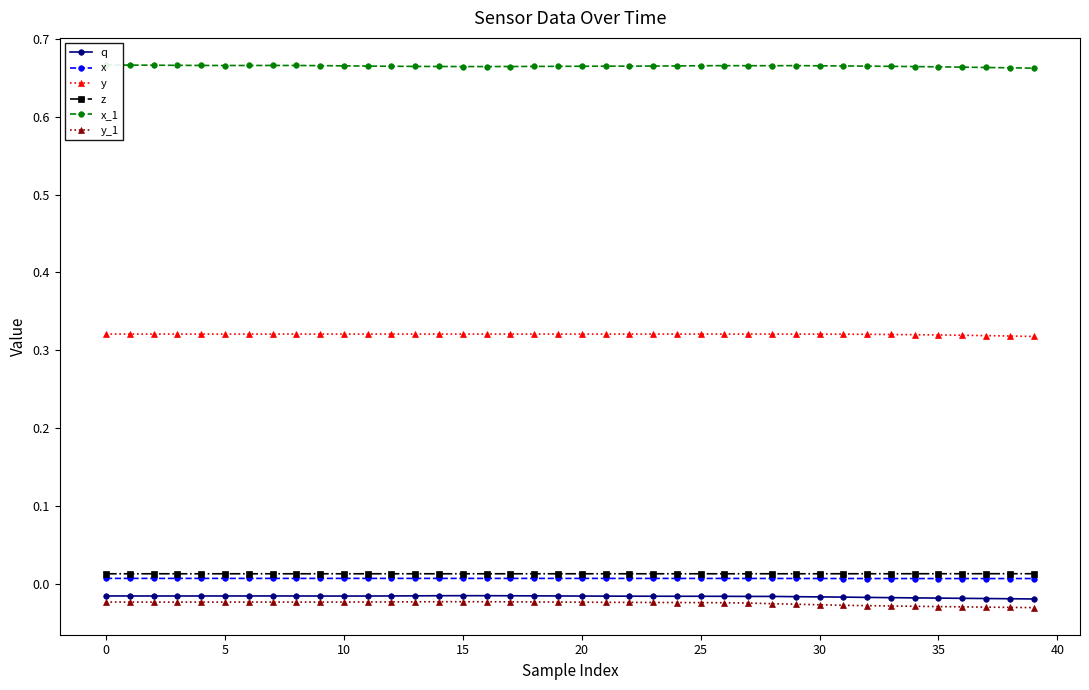

Reading left to right, extract all data points from this chart.

q: -0.0	-0.0	-0.0	-0.0	-0.0	-0.0	-0.0	-0.0	-0.0	-0.0	-0.0	-0.0	-0.0	-0.0	-0.0	-0.0	-0.0	-0.0	-0.0	-0.0	-0.0	-0.0	-0.0	-0.0	-0.0	-0.0	-0.0	-0.0	-0.0	-0.0	-0.0	-0.0	-0.0	-0.0	-0.0	-0.0	-0.0	-0.0	-0.0	-0.0
x: 0.0	0.0	0.0	0.0	0.0	0.0	0.0	0.0	0.0	0.0	0.0	0.0	0.0	0.0	0.0	0.0	0.0	0.0	0.0	0.0	0.0	0.0	0.0	0.0	0.0	0.0	0.0	0.0	0.0	0.0	0.0	0.0	0.0	0.0	0.0	0.0	0.0	0.0	0.0	0.0
y: 0.3	0.3	0.3	0.3	0.3	0.3	0.3	0.3	0.3	0.3	0.3	0.3	0.3	0.3	0.3	0.3	0.3	0.3	0.3	0.3	0.3	0.3	0.3	0.3	0.3	0.3	0.3	0.3	0.3	0.3	0.3	0.3	0.3	0.3	0.3	0.3	0.3	0.3	0.3	0.3
z: 0.0	0.0	0.0	0.0	0.0	0.0	0.0	0.0	0.0	0.0	0.0	0.0	0.0	0.0	0.0	0.0	0.0	0.0	0.0	0.0	0.0	0.0	0.0	0.0	0.0	0.0	0.0	0.0	0.0	0.0	0.0	0.0	0.0	0.0	0.0	0.0	0.0	0.0	0.0	0.0
x_1: 0.7	0.7	0.7	0.7	0.7	0.7	0.7	0.7	0.7	0.7	0.7	0.7	0.7	0.7	0.7	0.7	0.7	0.7	0.7	0.7	0.7	0.7	0.7	0.7	0.7	0.7	0.7	0.7	0.7	0.7	0.7	0.7	0.7	0.7	0.7	0.7	0.7	0.7	0.7	0.7
y_1: -0.0	-0.0	-0.0	-0.0	-0.0	-0.0	-0.0	-0.0	-0.0	-0.0	-0.0	-0.0	-0.0	-0.0	-0.0	-0.0	-0.0	-0.0	-0.0	-0.0	-0.0	-0.0	-0.0	-0.0	-0.0	-0.0	-0.0	-0.0	-0.0	-0.0	-0.0	-0.0	-0.0	-0.0	-0.0	-0.0	-0.0	-0.0	-0.0	-0.0